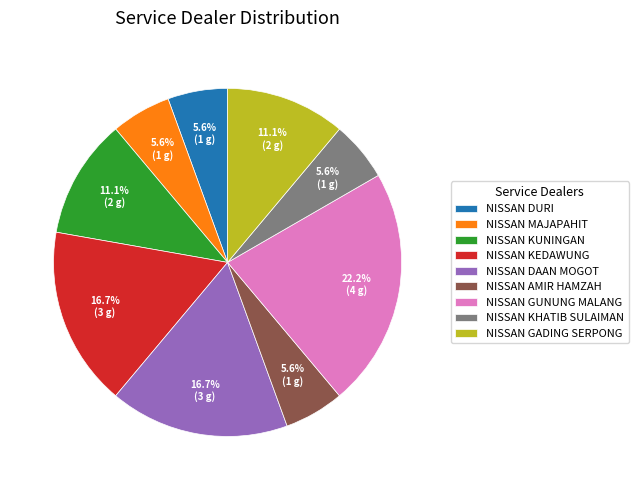

Is there any slice that represents more than half of the pie?

No